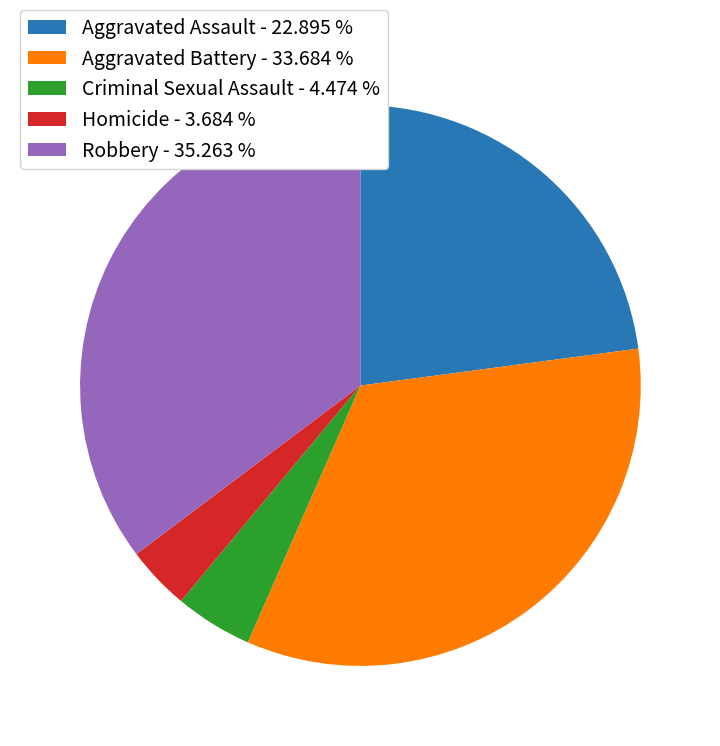

Between Aggravated Assault - 22.895 % and Aggravated Battery - 33.684 %, which is larger?

Aggravated Battery - 33.684 %